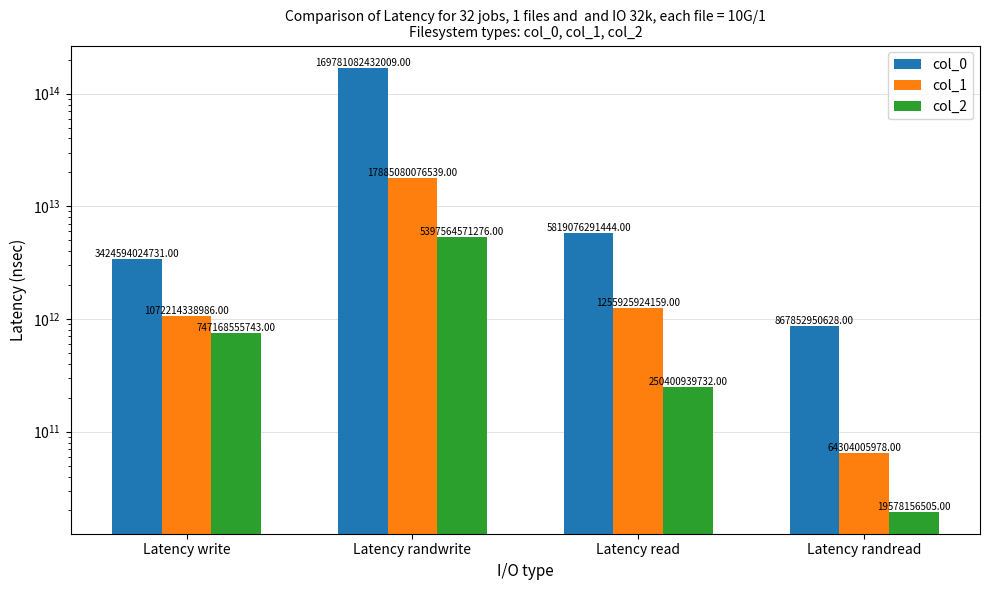

What is the total value across all series at Latency read?

7325403155335